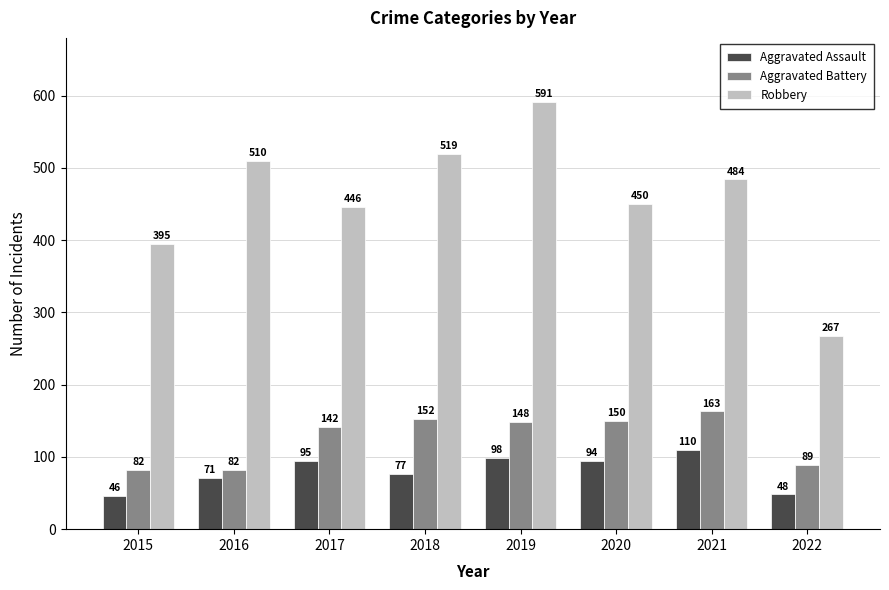

What is the difference between the second highest and second lowest values in the Aggravated Battery series?

70